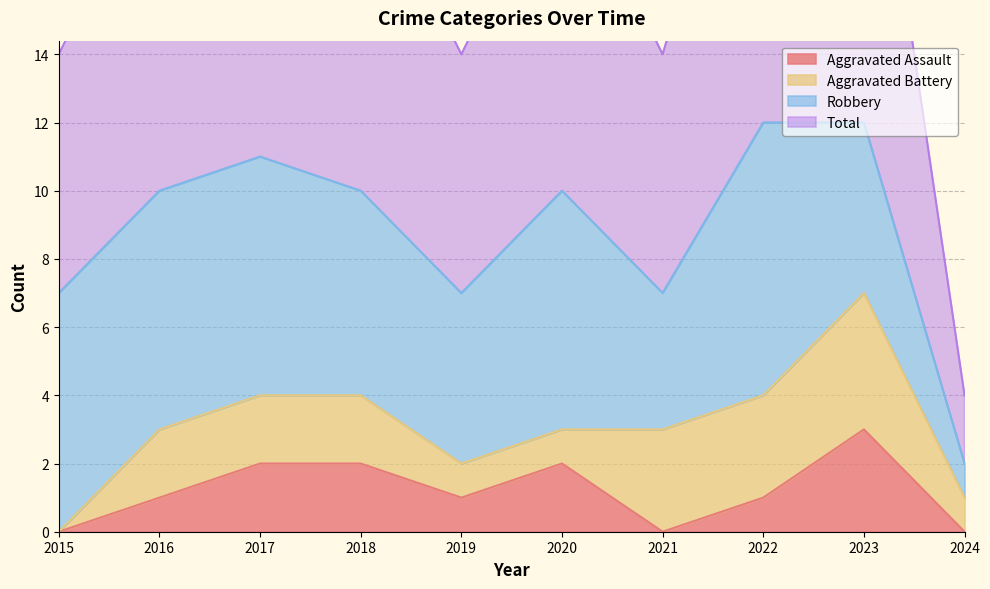

The value of Aggravated Assault at 2017 is 3. True or false?

False